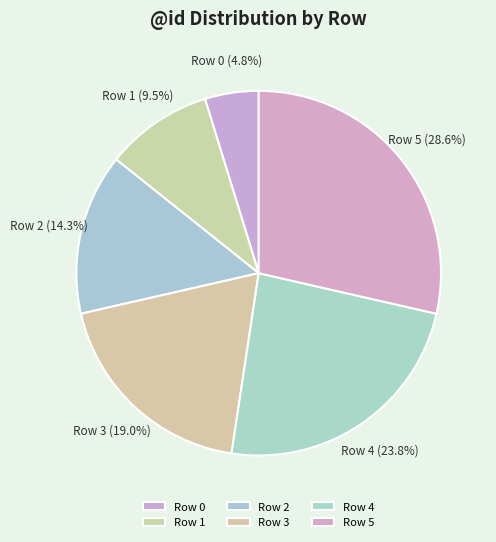

Is there any slice that represents more than half of the pie?

No